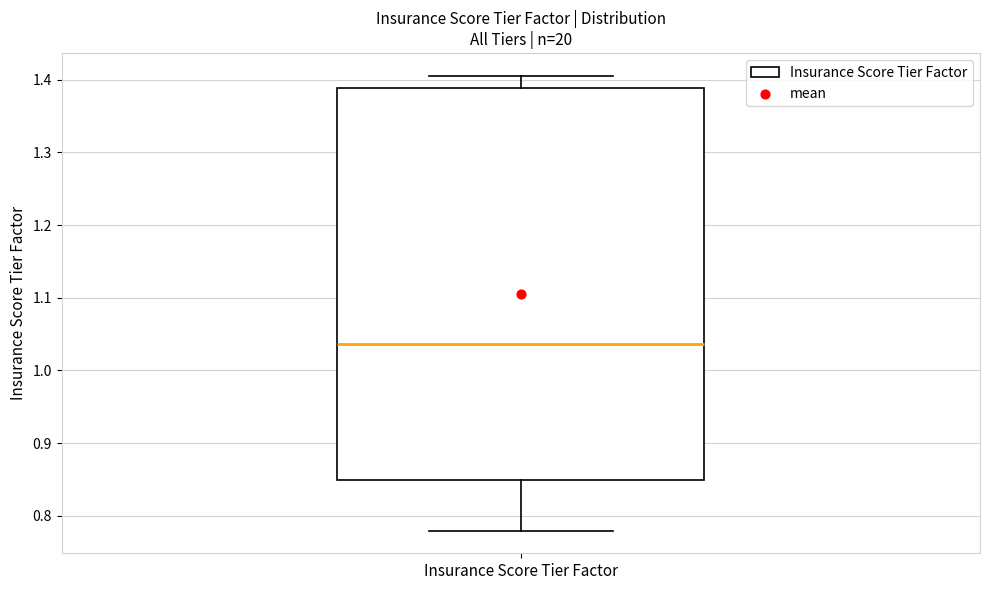

Transcribe this box plot: give where the median line is, the range the box spans, and where the two whiskers end, as read against the y-axis. The values are not printed on the chart, so give them approximately, as read against the axis.

median 1.04, box 0.85 to 1.39, whiskers 0.78 to 1.41